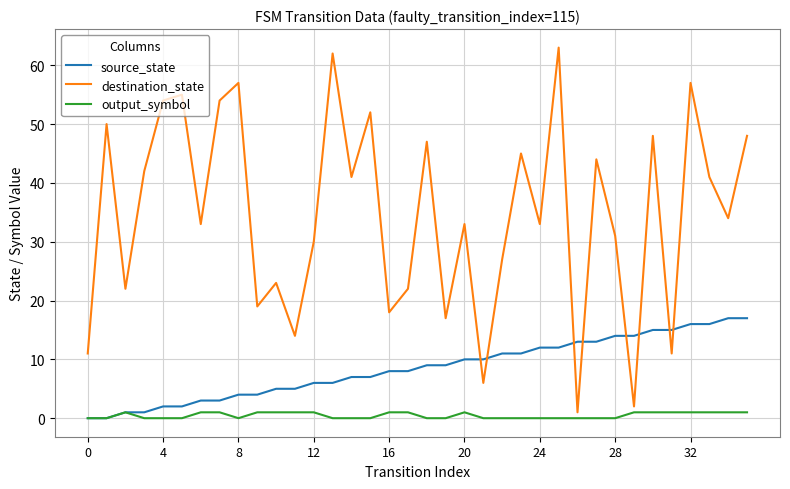

List the series in order of their peak value, lowest first.

output_symbol, source_state, destination_state